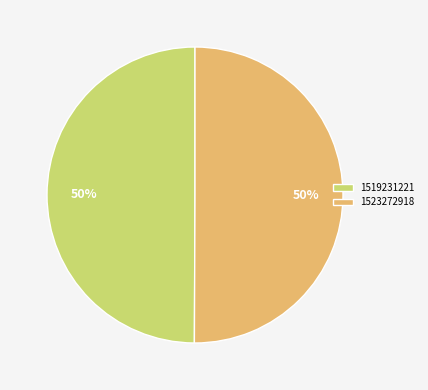

What is the ratio of the value at 1523272918 to the value at 1519231221?

1.0